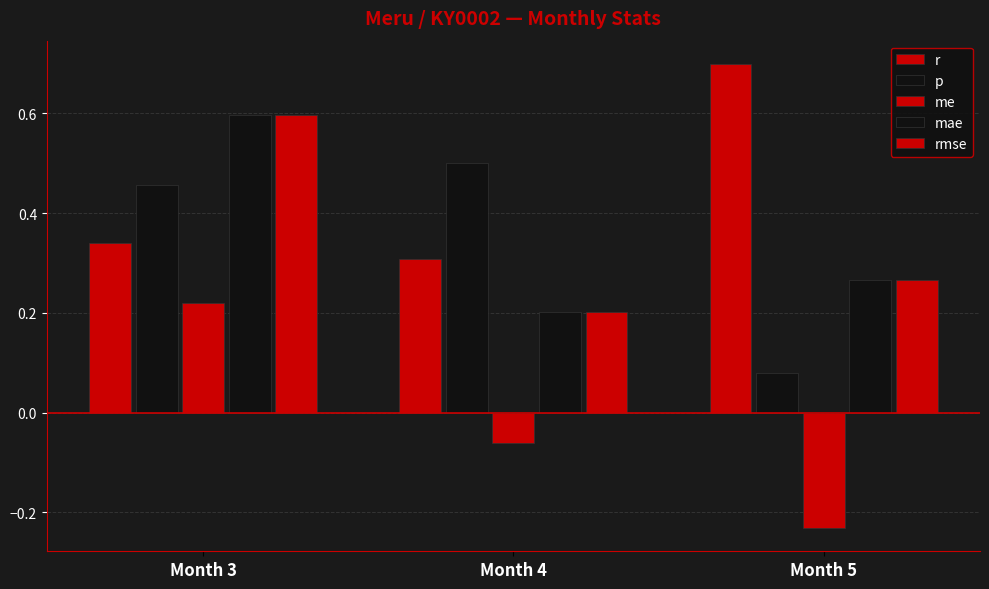

How many bars are there in each group?

5